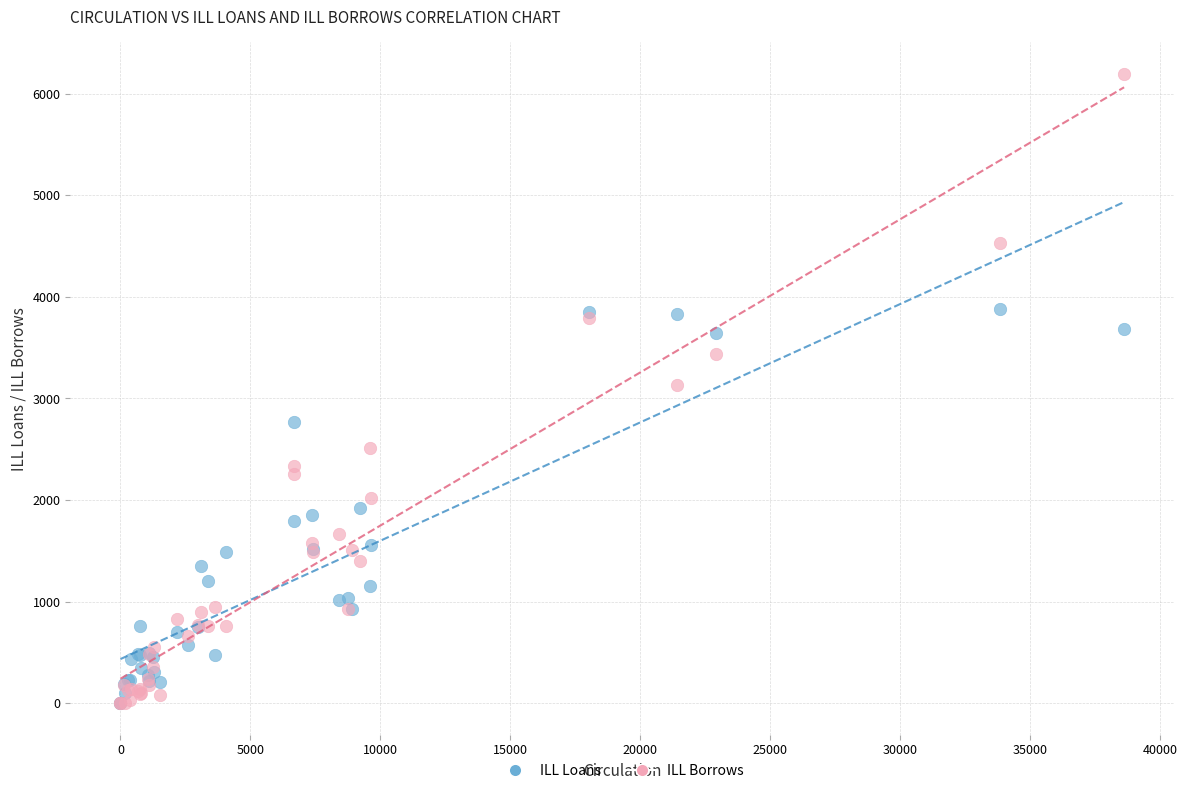

What are all the series names shown in the legend?

ILL Loans, ILL Borrows